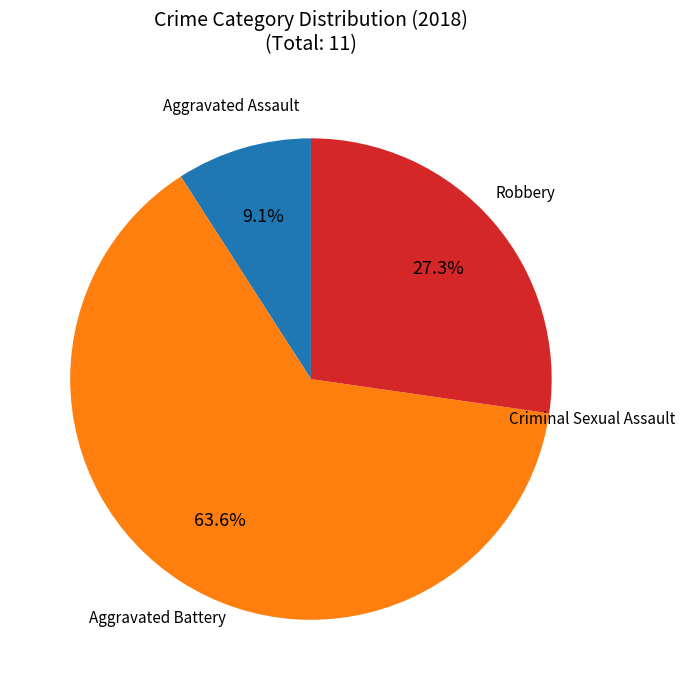

Is there any slice that represents more than half of the pie?

Yes